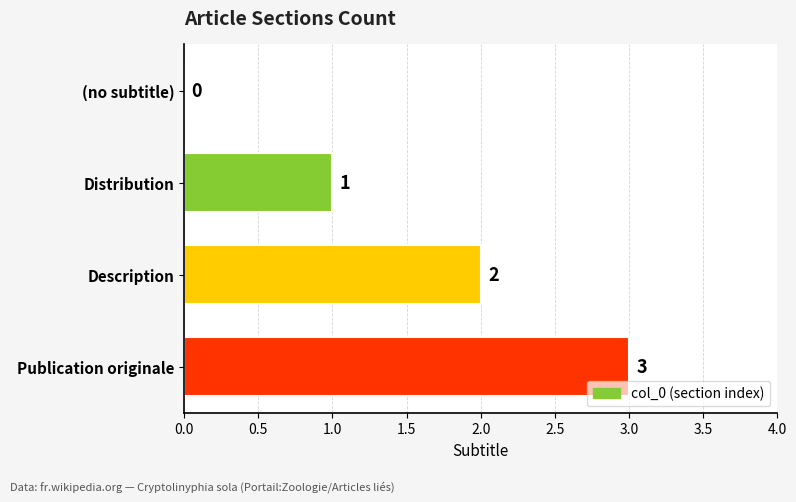

The chart shows a value of 1 at Distribution. True or false?

True